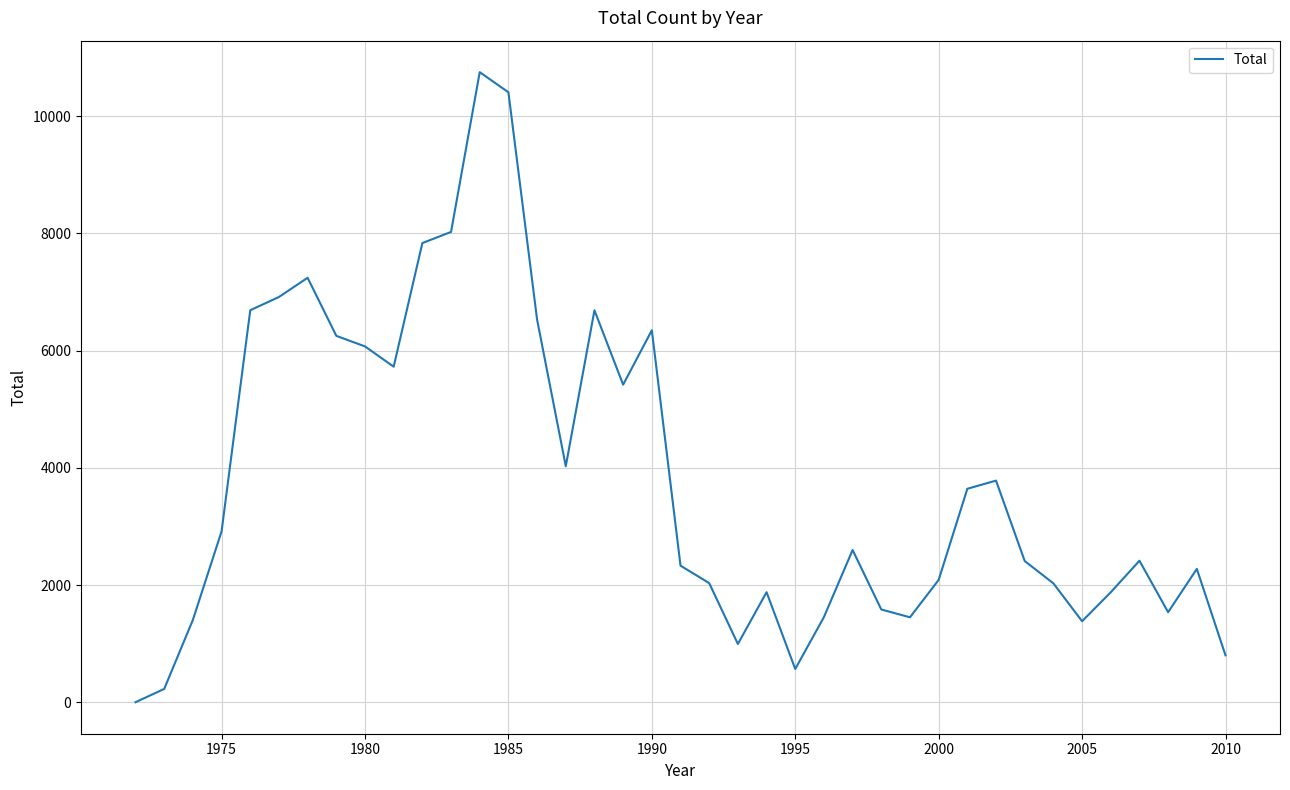

What is the average value?

3809